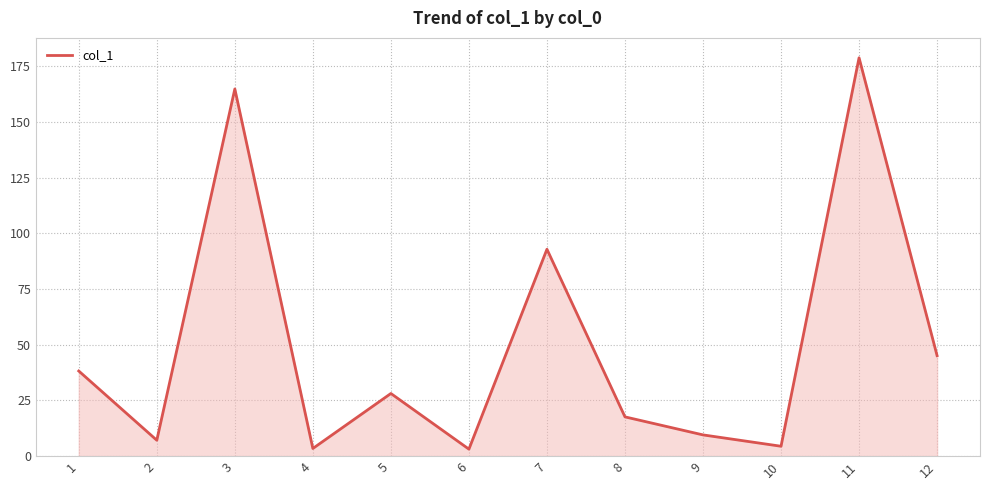

What is the difference between the maximum and minimum values?

175.8